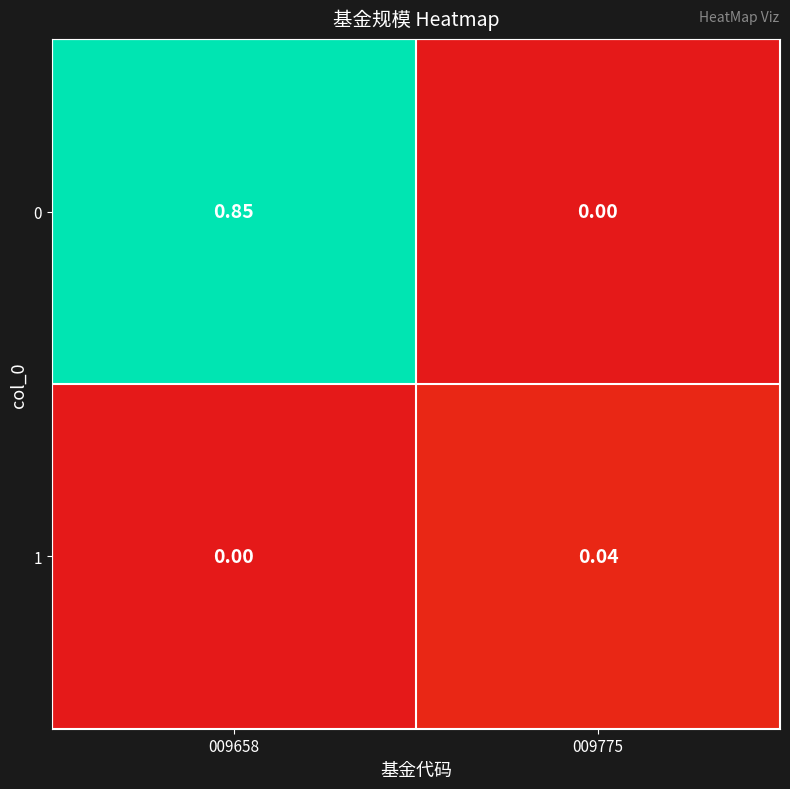

Is the value of 1 at 009658 greater than the value of 0 at 009658?

No